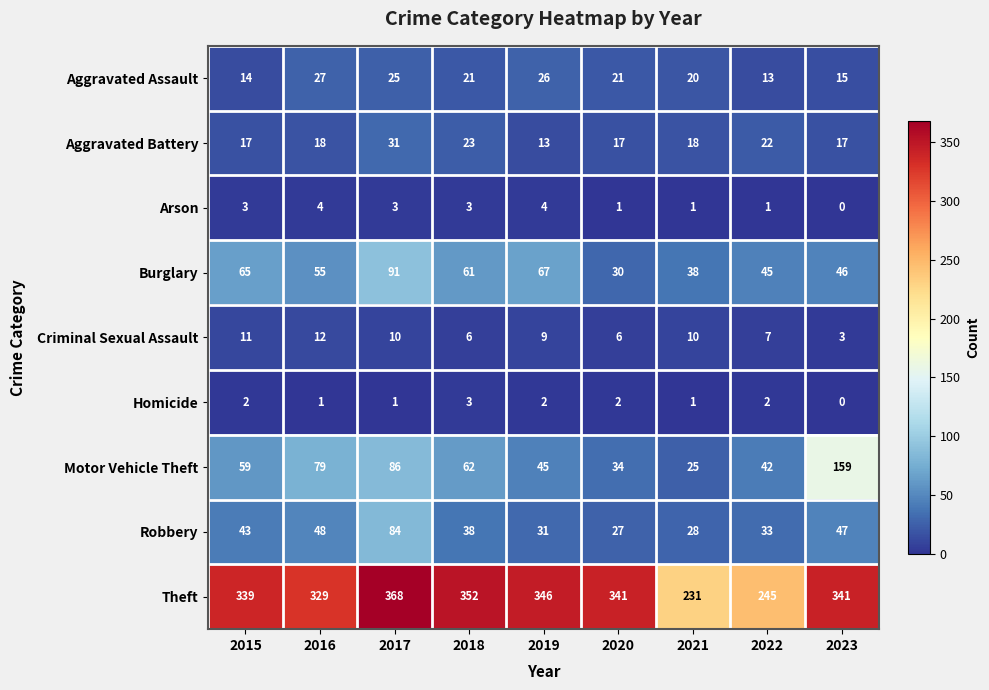

At which category does the chart reach its peak across all series?

2017